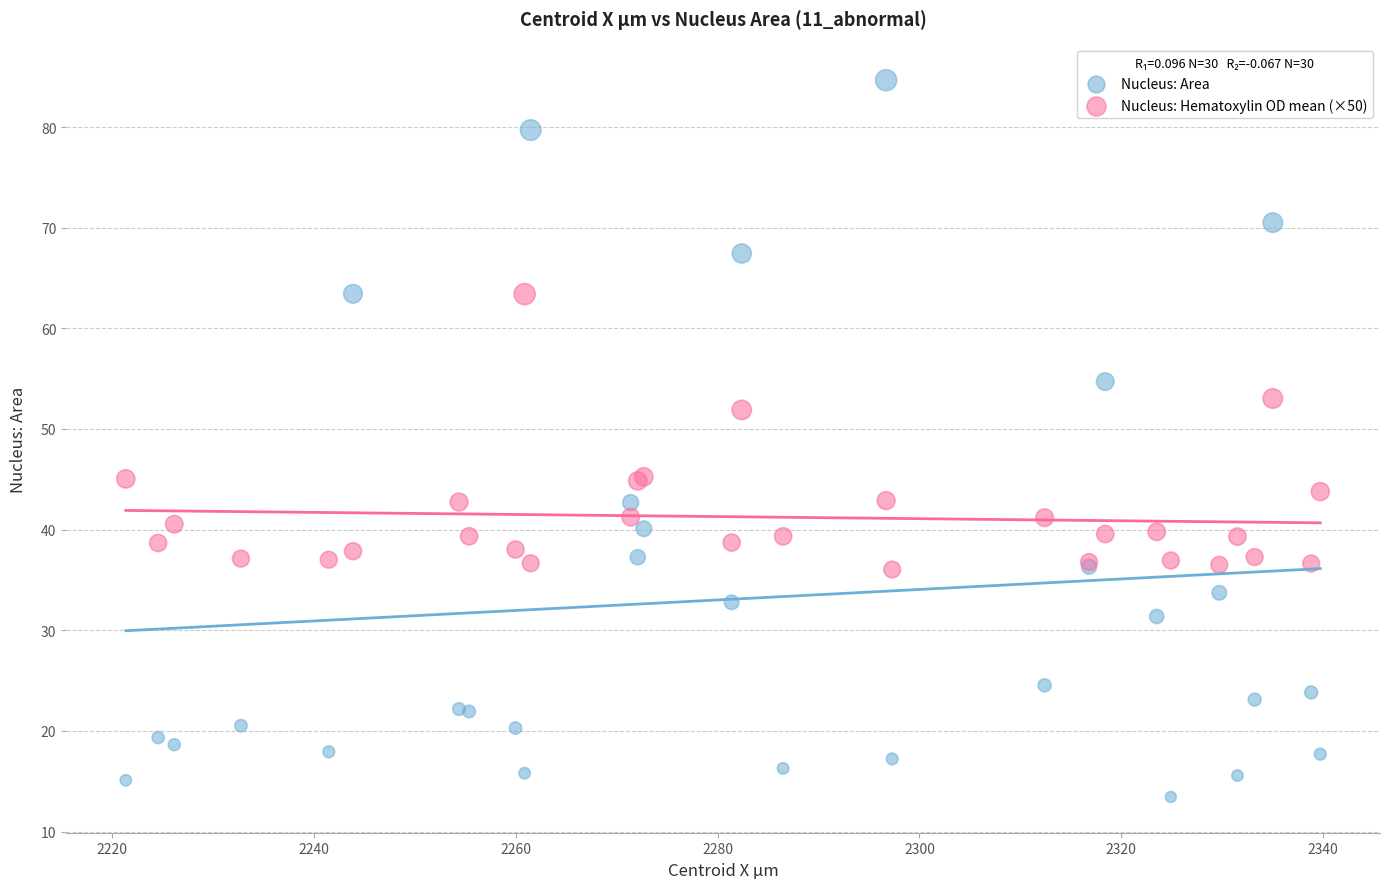

In the Nucleus: Area series, what Y value is closest to 49?

54.7